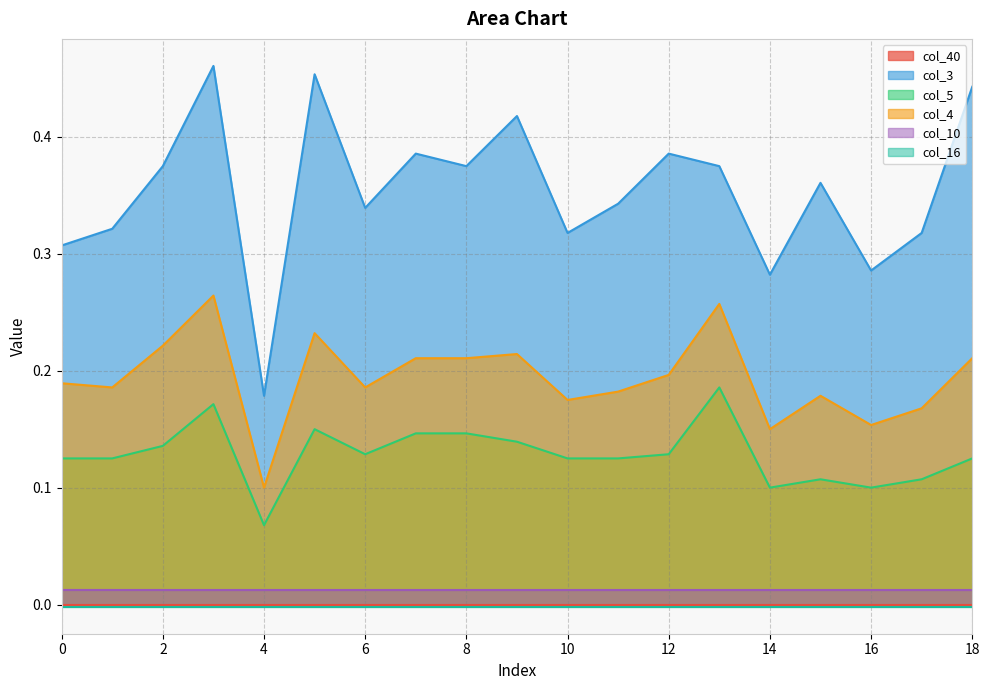

True or false: col_5 and col_10 cross at least once.

False